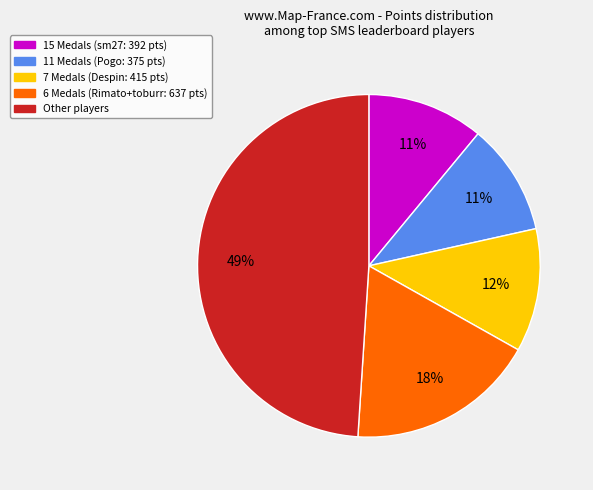

Is there any slice that represents more than half of the pie?

No